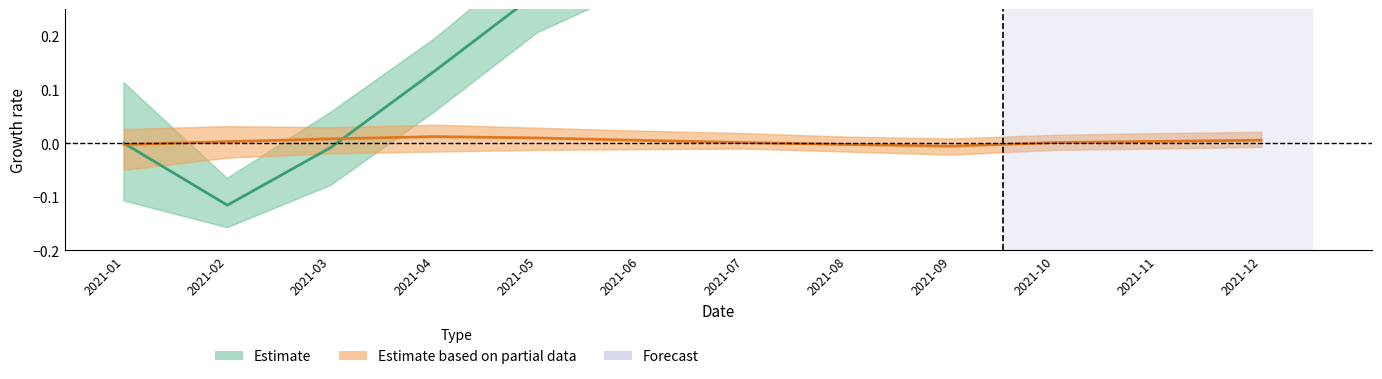

Reading right to left, list all the values displayed in this chart.

Estimate: 0.5	0.4	0.5	0.6	0.6	0.5	0.4	0.3	0.1	-0.0	-0.1	0.0
Estimate based on partial data: 0.0	0.0	0.0	-0.0	-0.0	0.0	0.0	0.0	0.0	0.0	0.0	-0.0